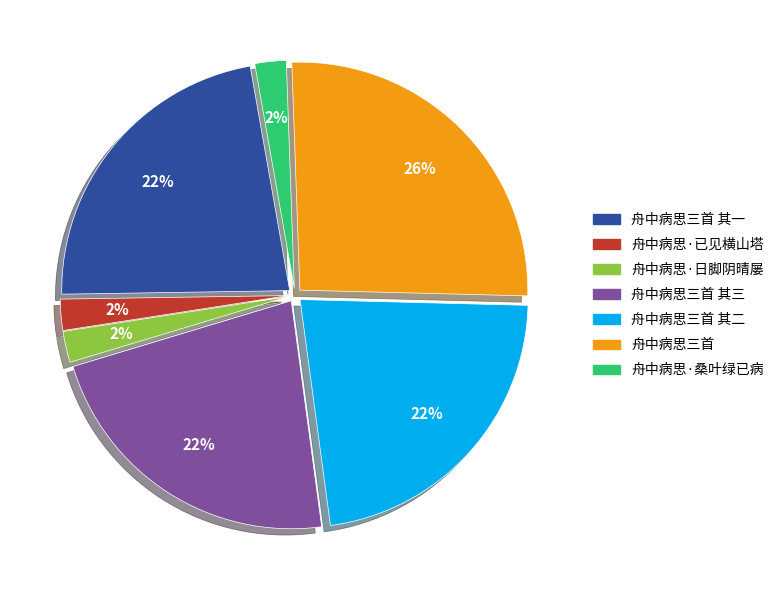

To the nearest percent, what is the average slice percentage?

14%